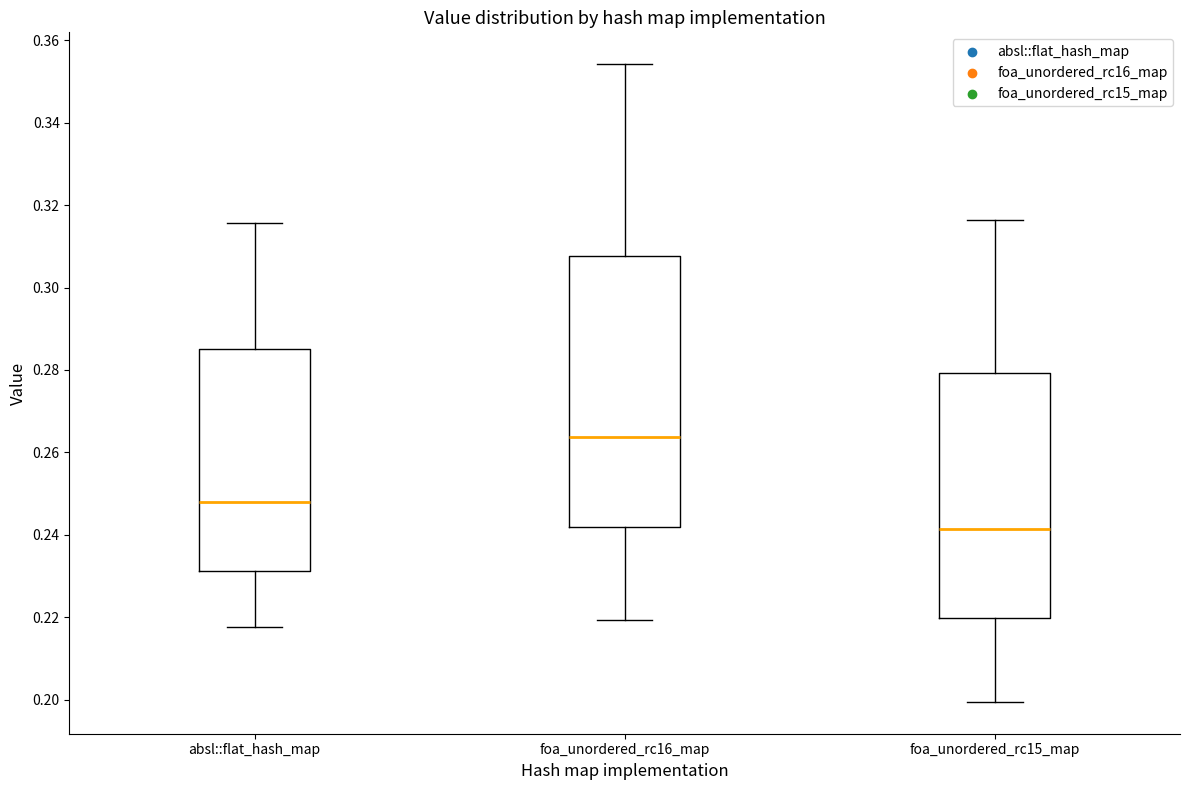

Comparing the boxes themselves (not the whiskers), which one is the tallest?

foa_unordered_rc16_map